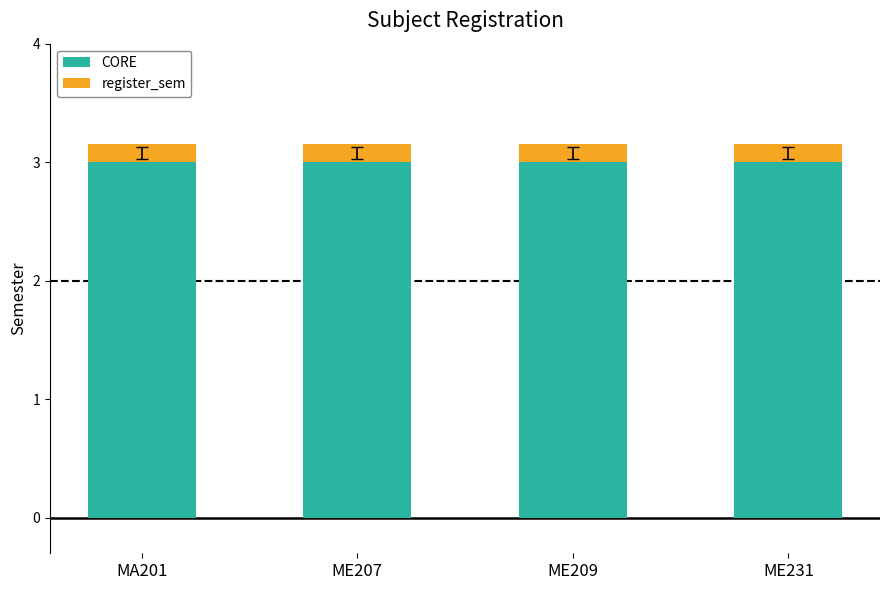

True or false: CORE has a value of 3.0 at ME207.

True